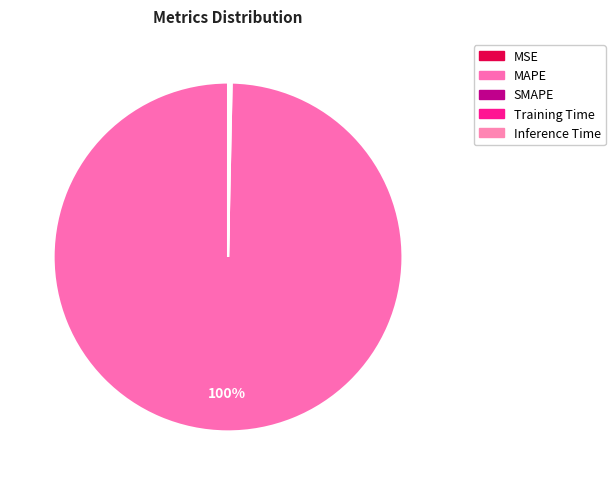

Which slice is the smallest?

MSE